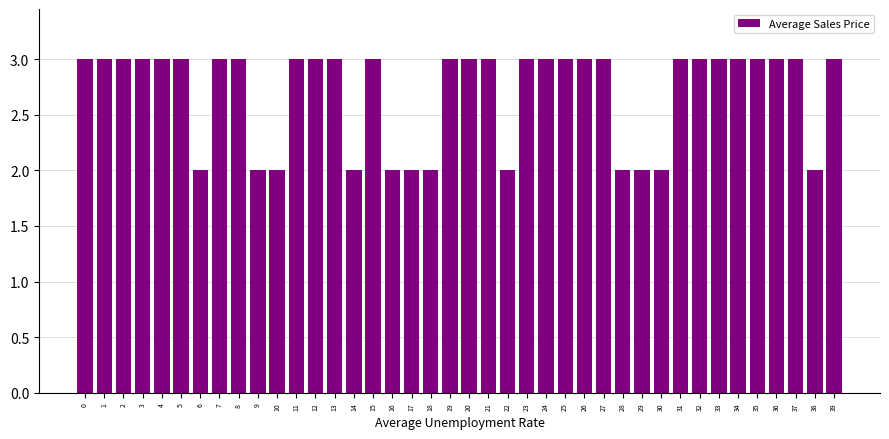

The chart shows a value of 2 at 14. True or false?

True